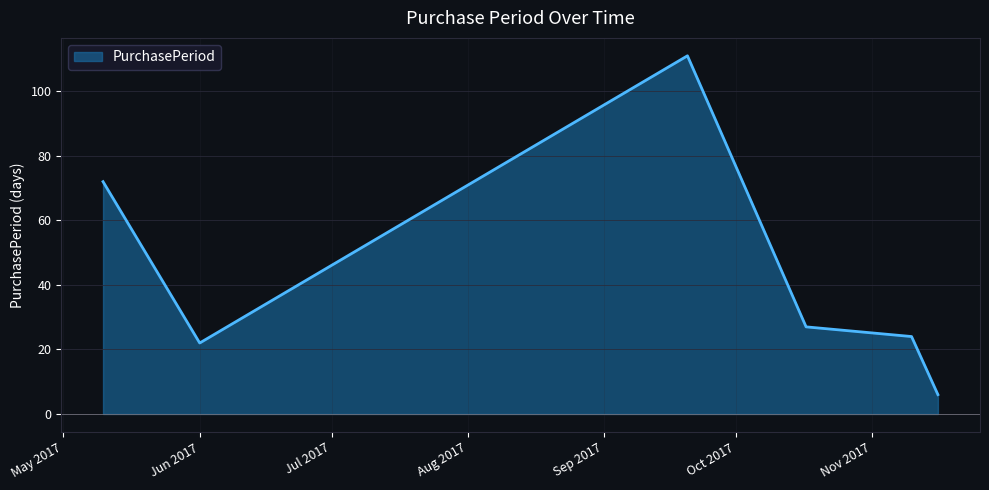

Reading right to left, extract all data points from this chart.

6	24	27	111	22	72